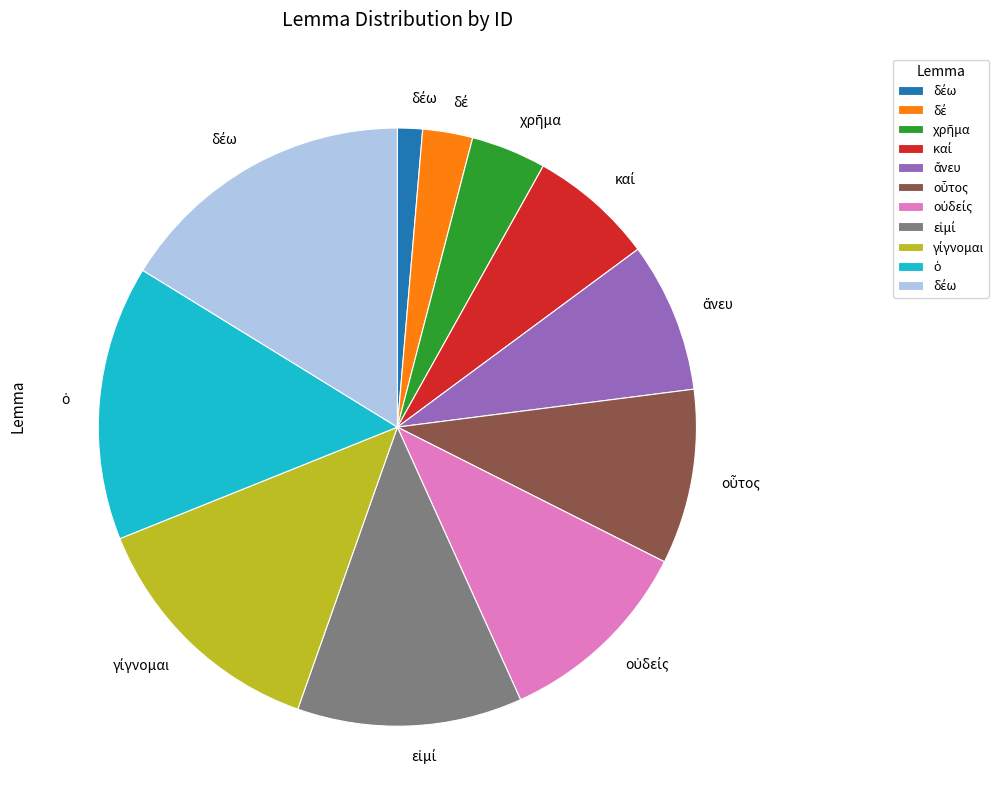

Does any single category account for the majority?

No